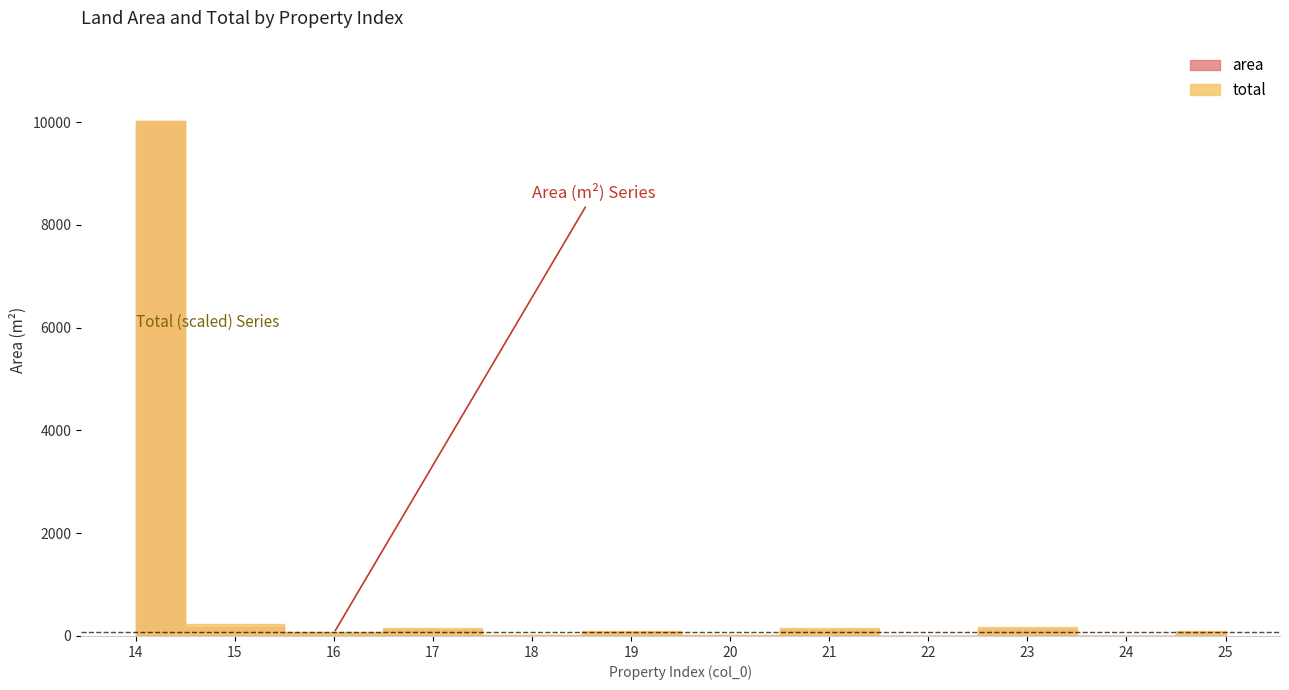

The value of total at 16 is 1.3. True or false?

True